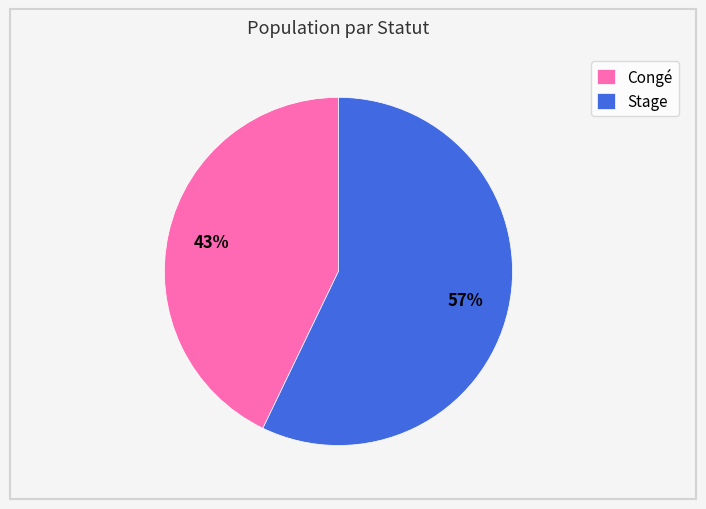

What is the ratio of the value at Stage to the value at Congé?

1.3